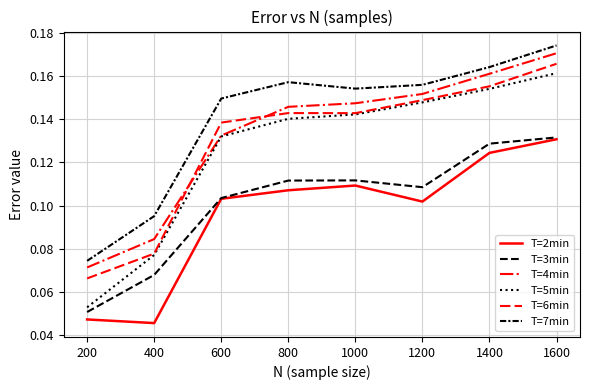

What is the sum of all T=7min values?

1.1